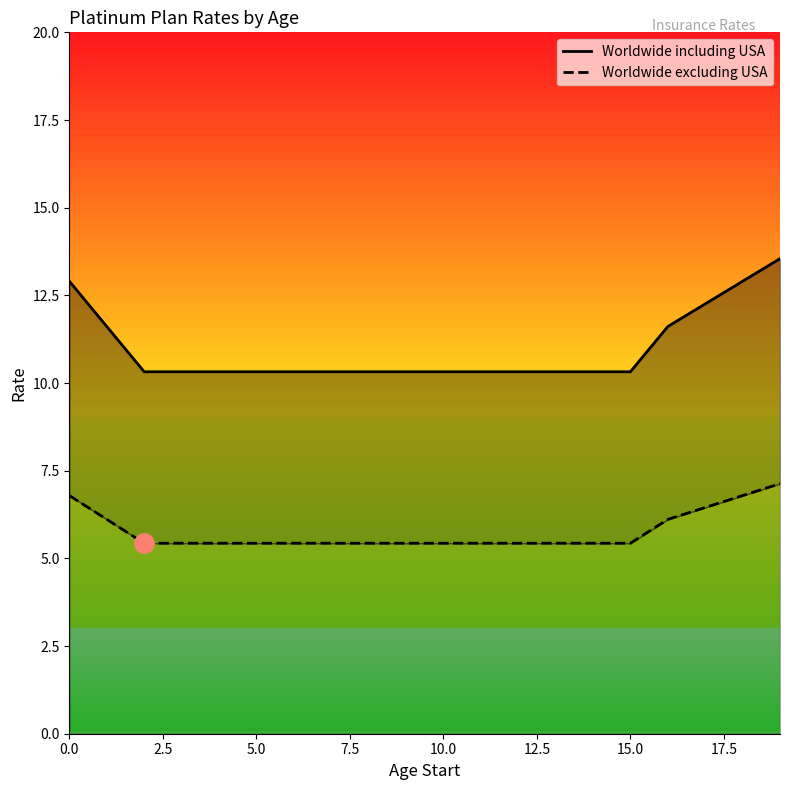

At which category does the chart reach its minimum across all series?

5.0